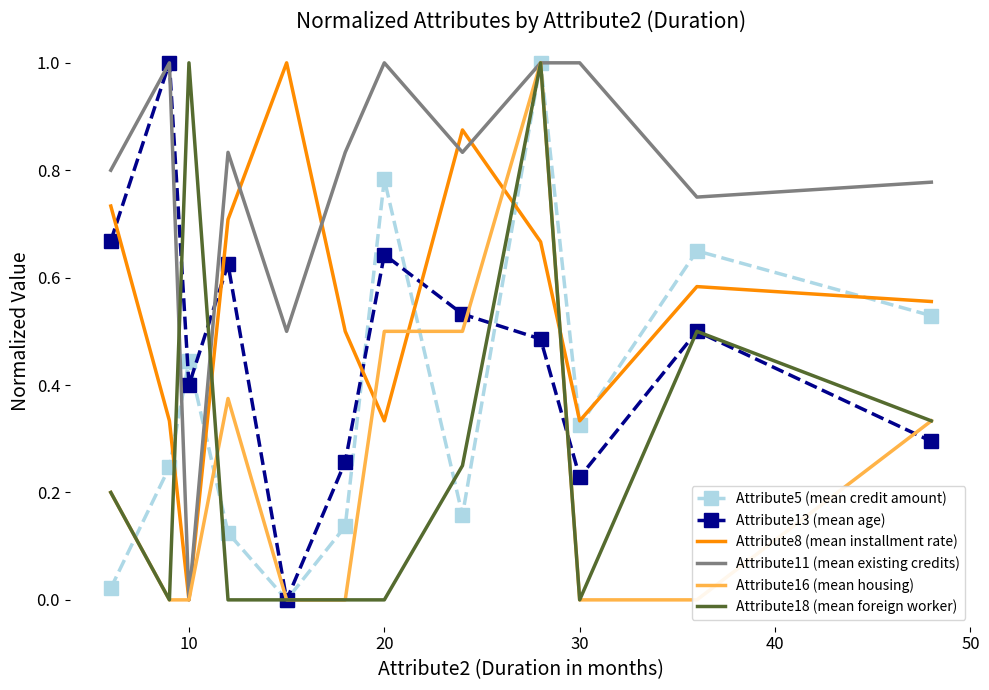

Where is the first local minimum for Attribute8 (mean installment rate)?

10